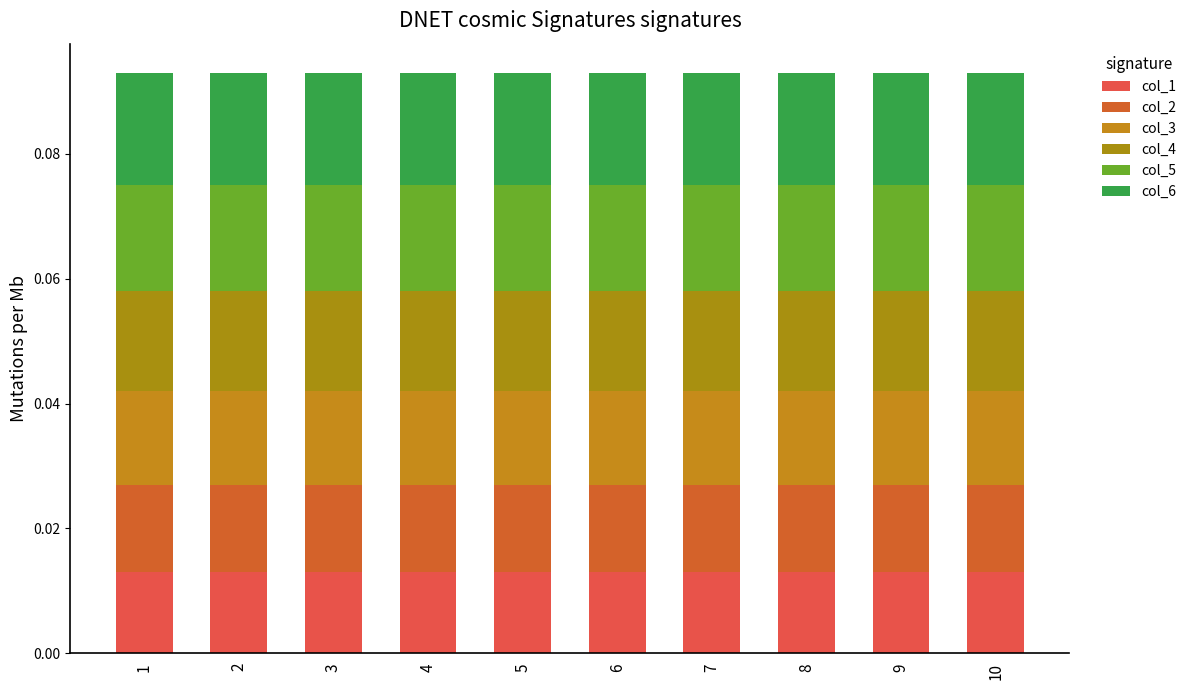

Does the chart contain any negative values?

No